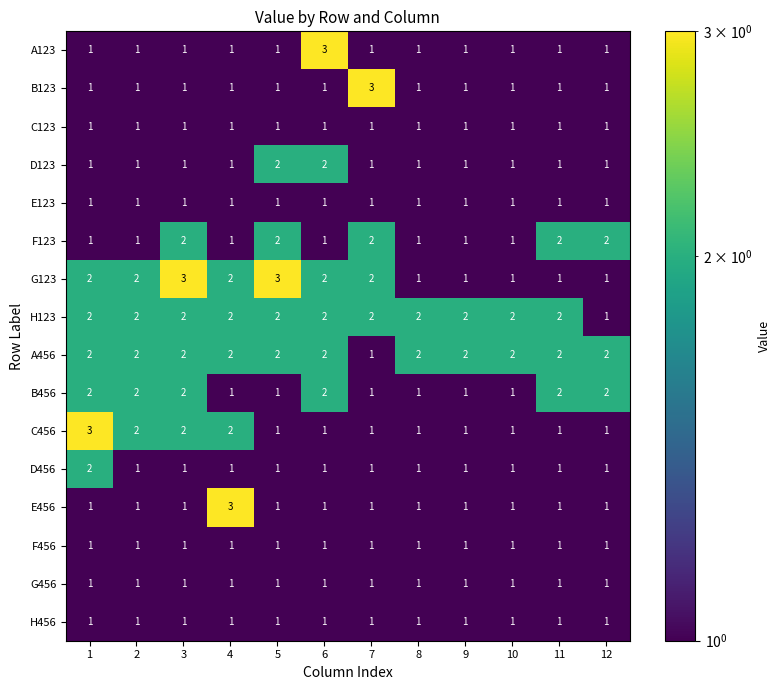

Which series changed the most between 3 and 7?

B123